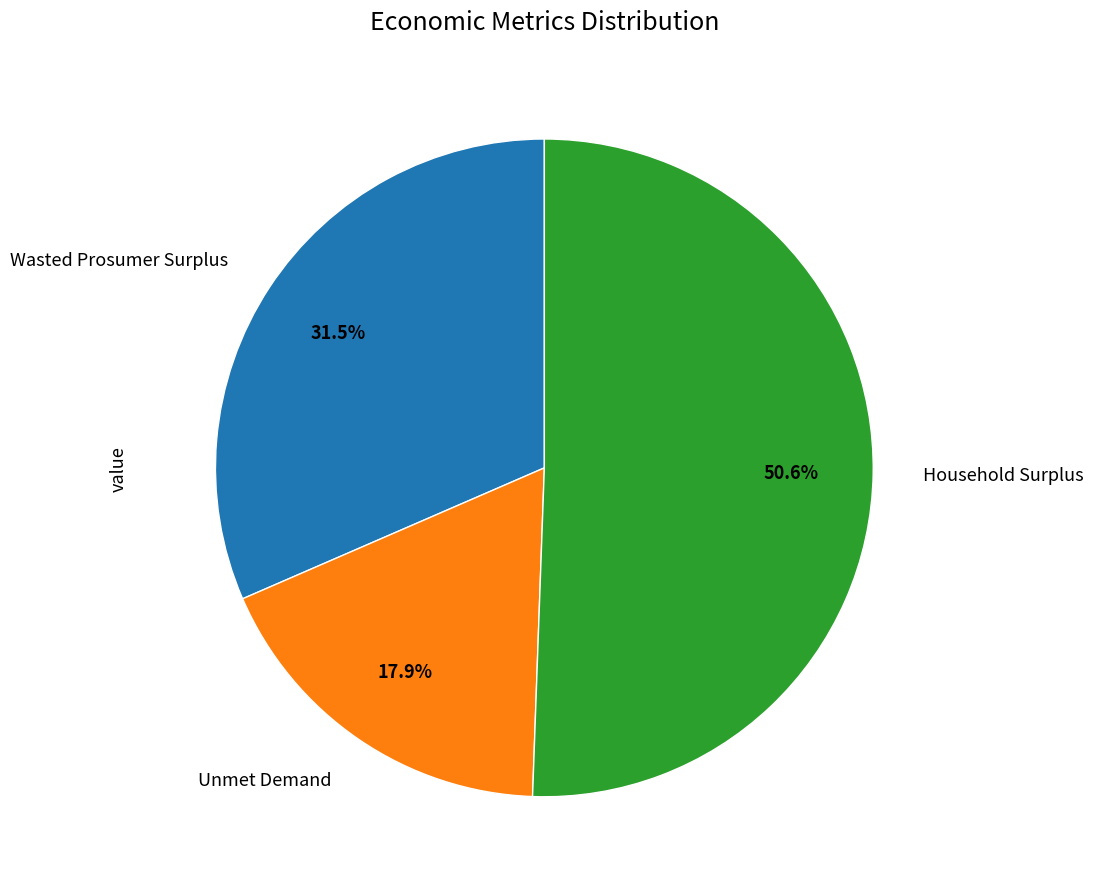

Is there a majority slice in this chart?

Yes